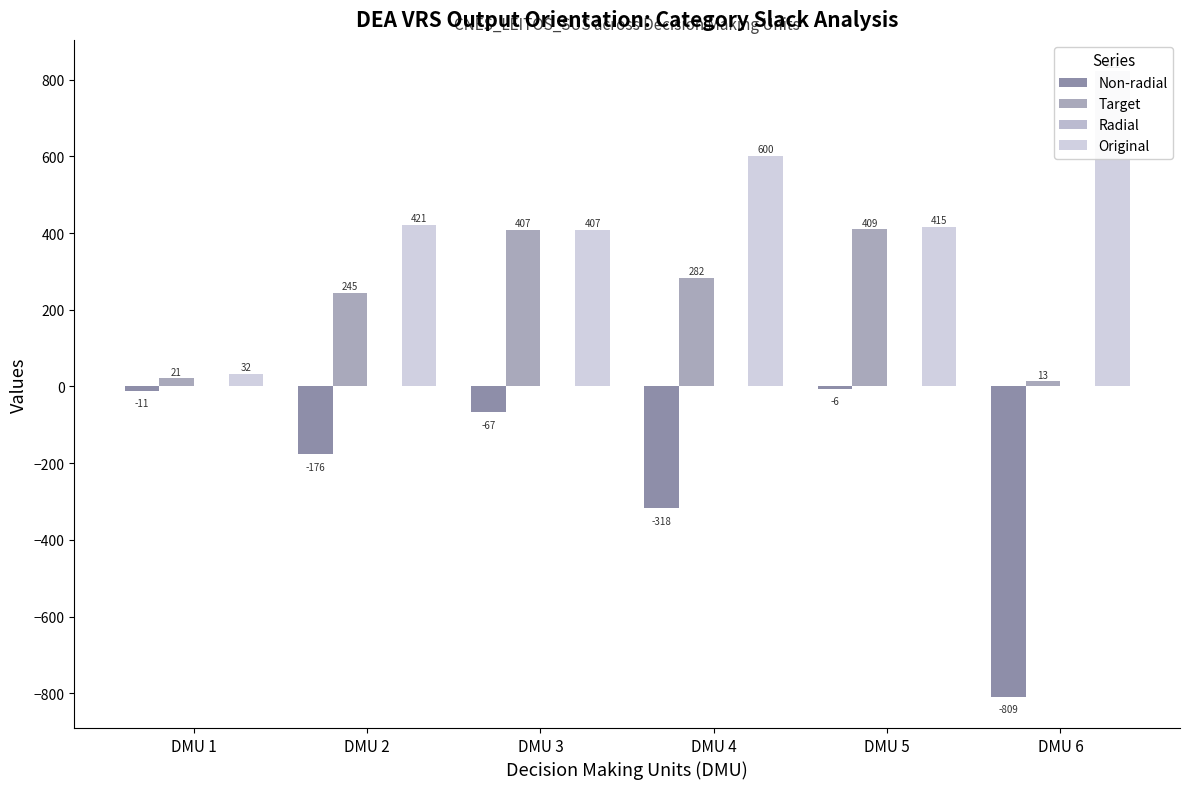

Does the chart contain stacked bars?

No